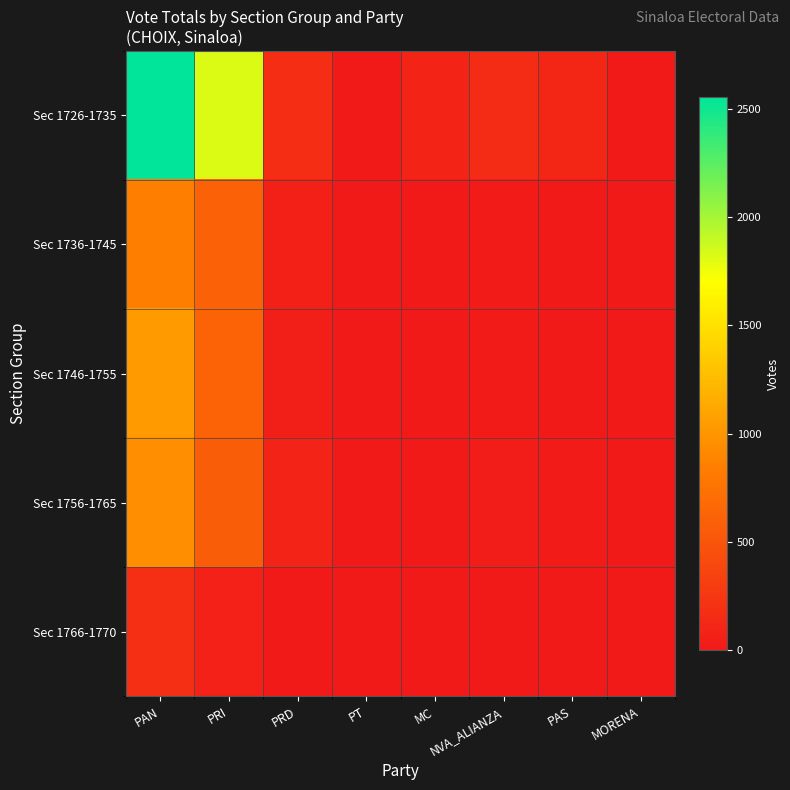

How many distinct data groups are displayed?

5